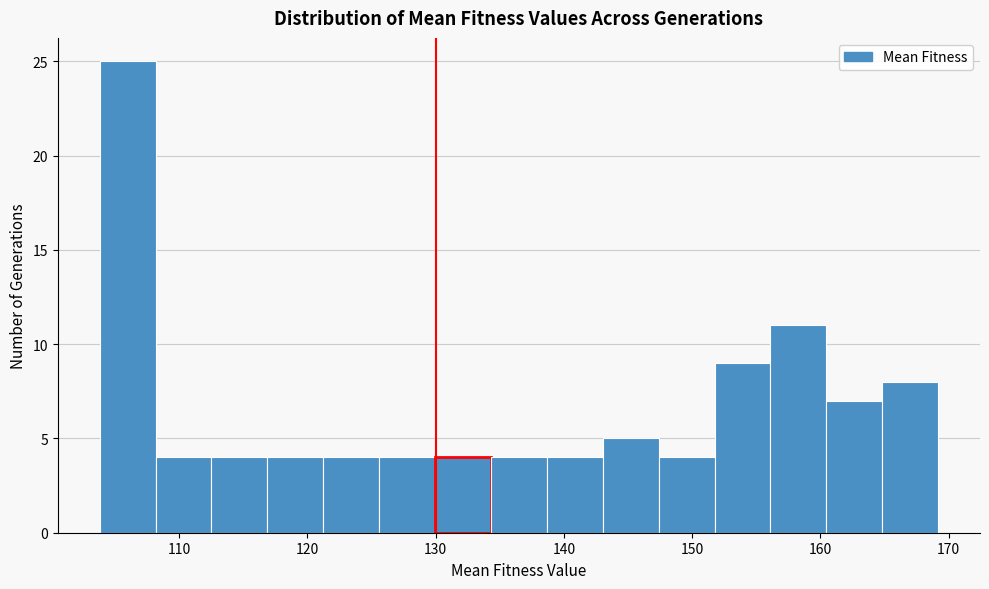

Reading left to right, transcribe this chart: for each bar, give the range it covers on the x-axis and its height. Neither the bar edges nor the heights are printed on the chart, so give them approximately, as read against the axes.

104 to 108: 25
108 to 113: 4
113 to 117: 4
117 to 121: 4
121 to 126: 4
126 to 130: 4
130 to 134: 4
134 to 139: 4
139 to 143: 4
143 to 147: 5
147 to 152: 4
152 to 156: 9
156 to 160: 11
160 to 165: 7
165 to 169: 8